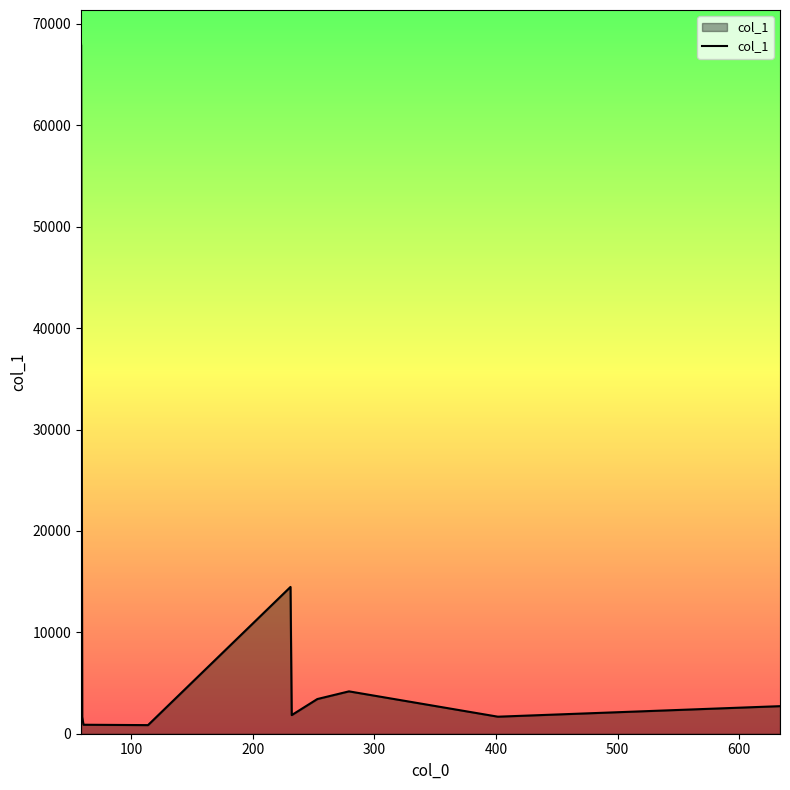

What is the difference between the maximum and minimum values?

67127.5